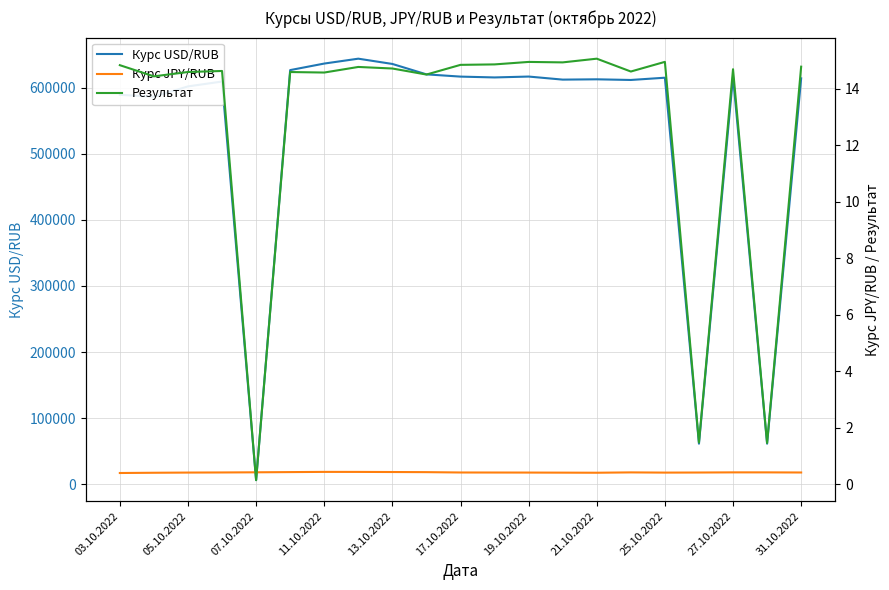

How many values in the Курс USD/RUB series exceed 614276?

10